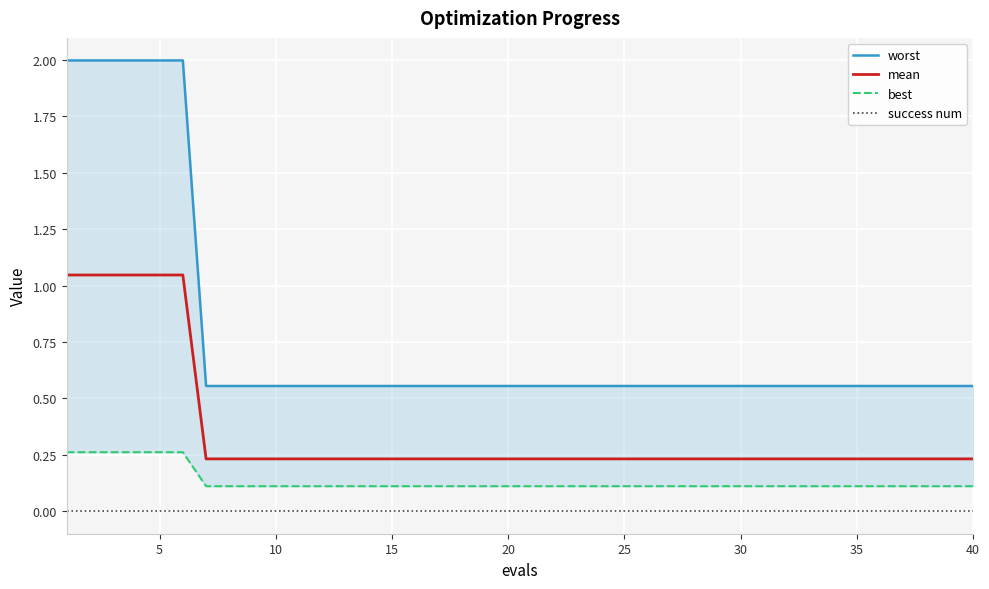

The value of success num at 30 is 0.0. True or false?

True